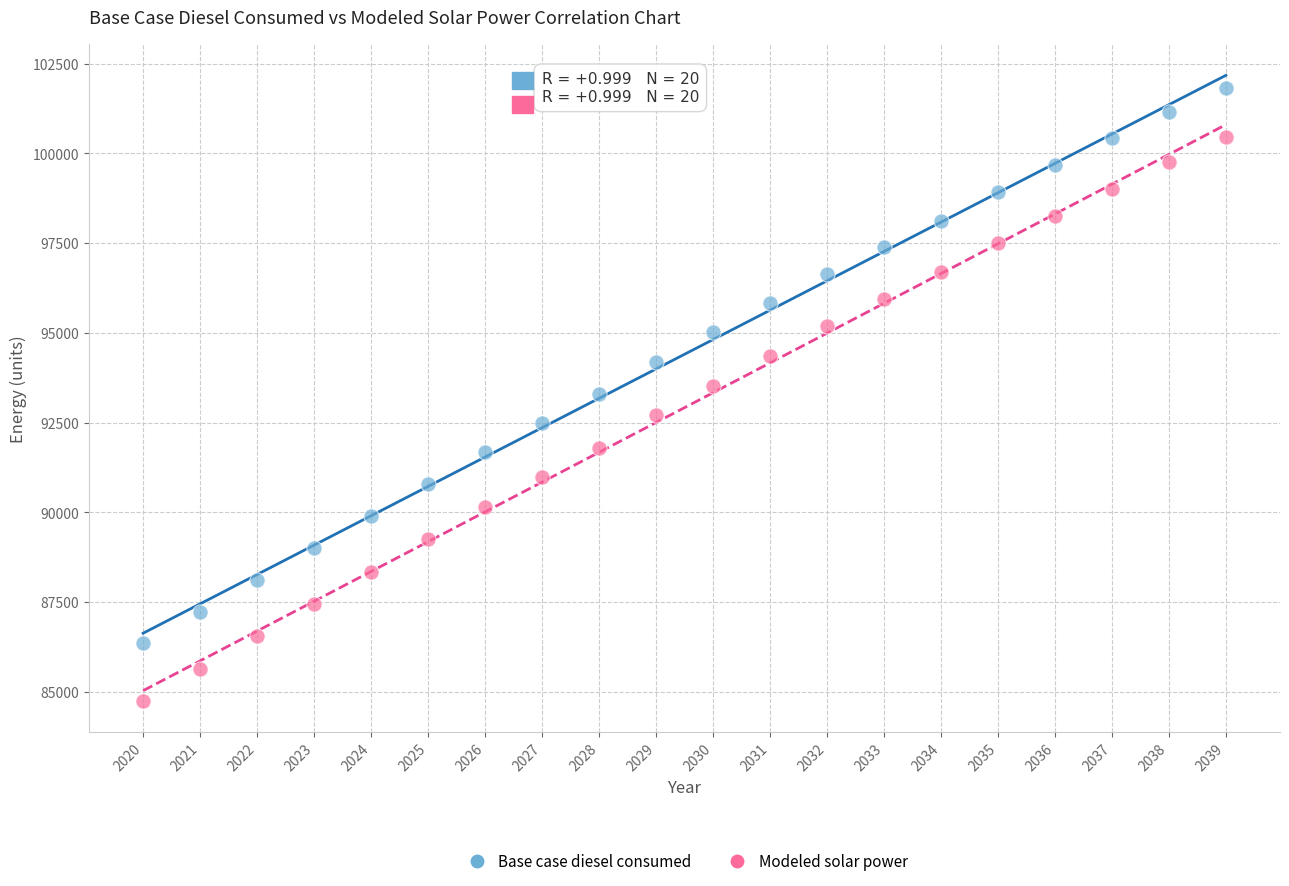

Across all data points, what is the range of X values (max minus min)?

19.0